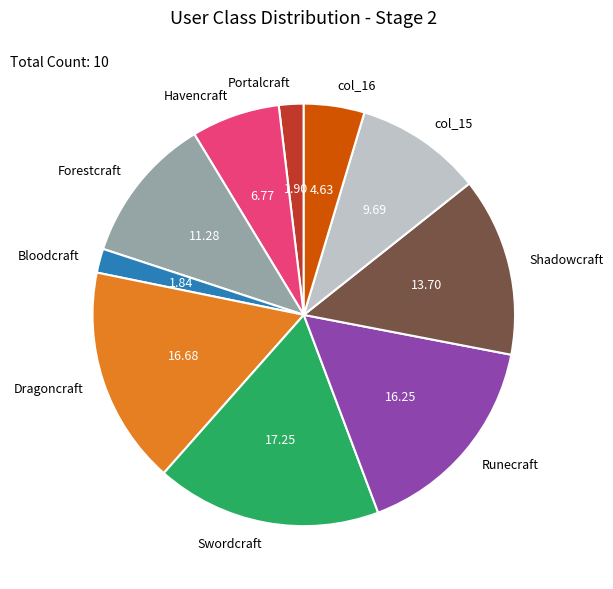

Is col_16 the majority of the pie?

No